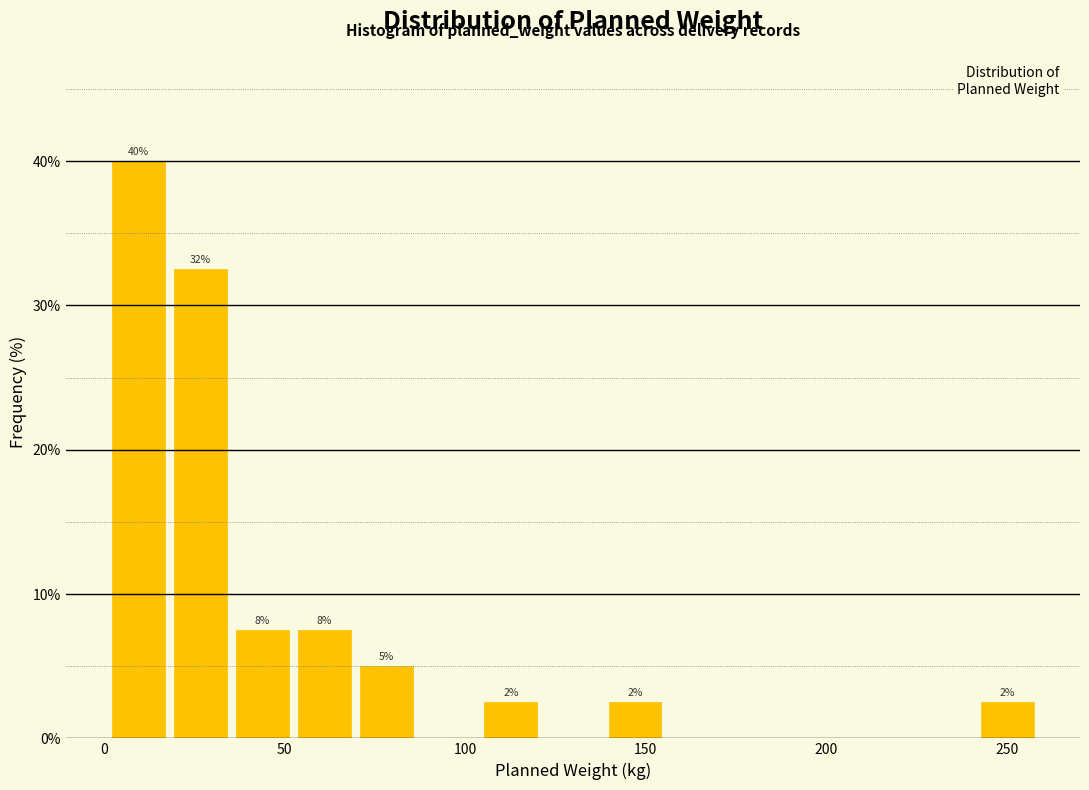

Read against the x-axis, roughly where is the centre of the tallest bar?

10